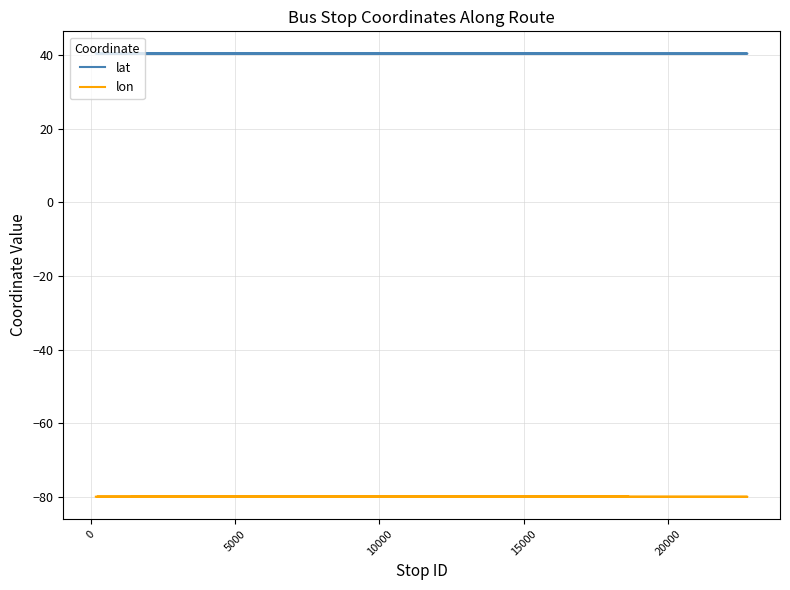

Reading left to right, extract all data points from this chart.

lat: 40.4	40.4	40.4	40.4	40.4	40.4	40.5	40.5	40.5	40.5	40.5	40.5	40.5	40.5	40.5	40.5	40.5	40.5	40.5	40.5
lon: -80.0	-80.0	-80.0	-80.0	-80.0	-80.0	-80.0	-80.0	-80.0	-80.0	-80.0	-80.0	-80.0	-80.0	-80.0	-80.0	-80.0	-80.0	-80.0	-80.0